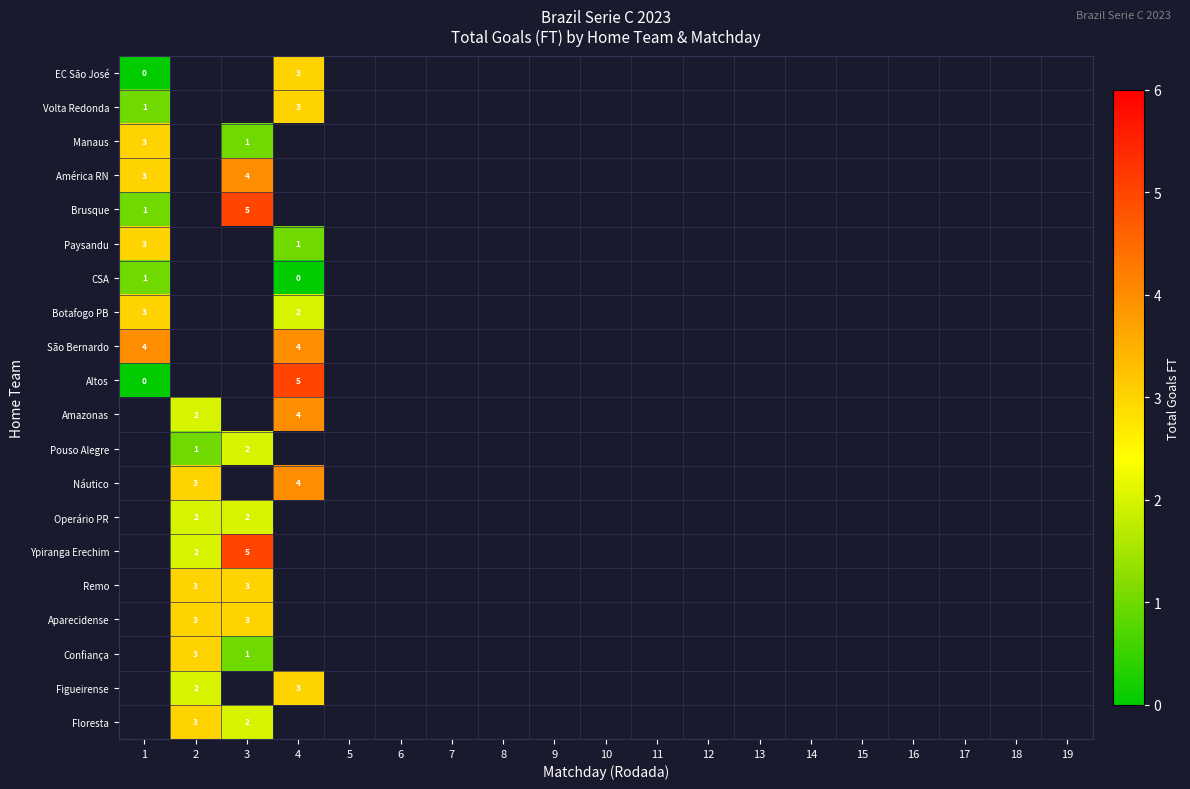

The Altos series shows 7 at 4. True or false?

False